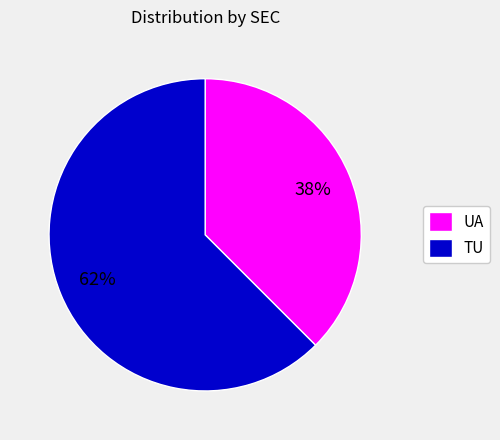

What is the smallest slice in the pie chart?

UA